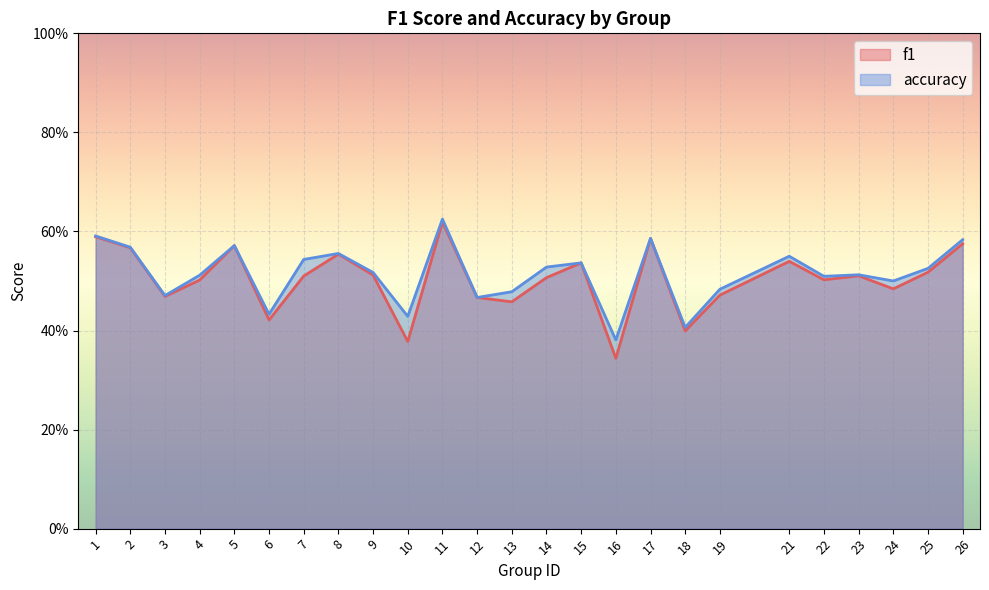

Which series has the largest total across all categories?

accuracy